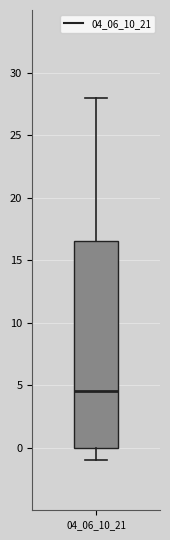

Read this box plot against the y-axis: the position of the median line, the range covered by the box, and the ends of both whiskers. The values are not printed on the chart, so give them approximately, as read against the axis.

median 4.5, box 0.0 to 16.5, whiskers -1.0 to 28.0